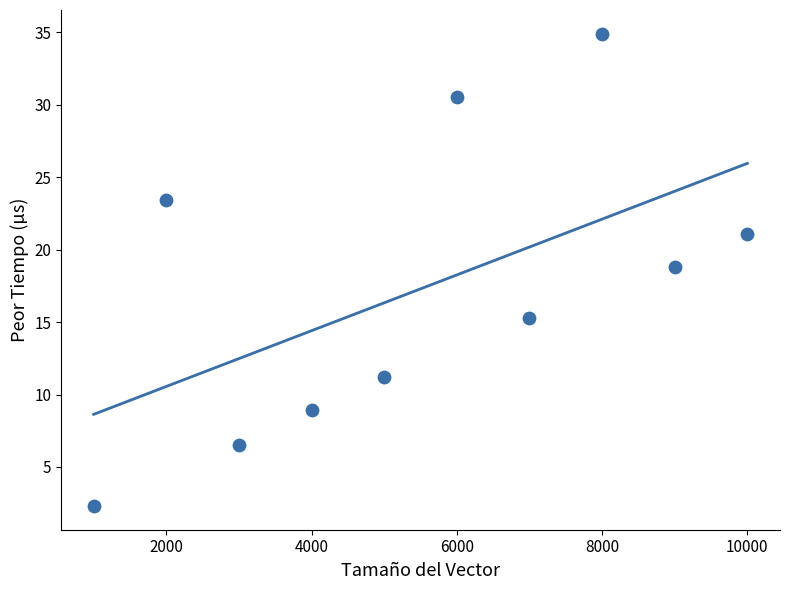

What is the average Y value?

17.3